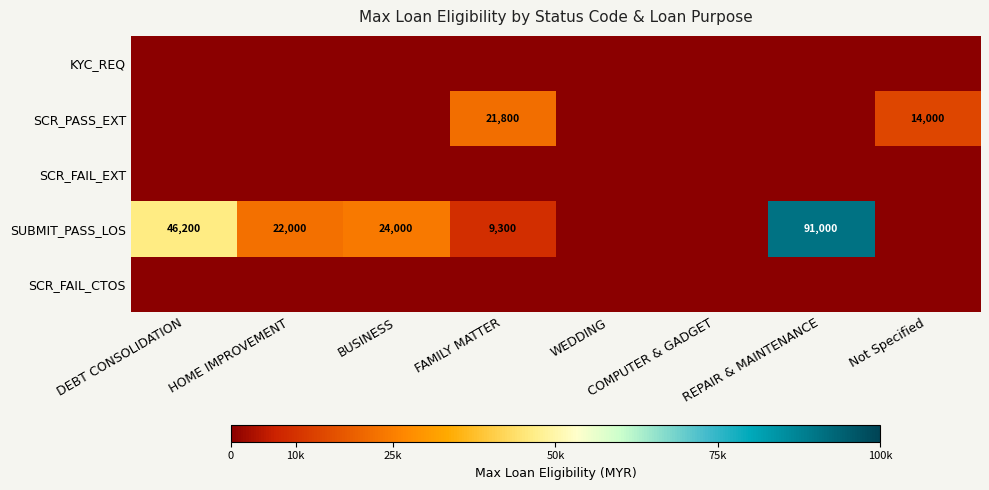

At which label is SCR_FAIL_EXT closest to 0?

DEBT CONSOLIDATION